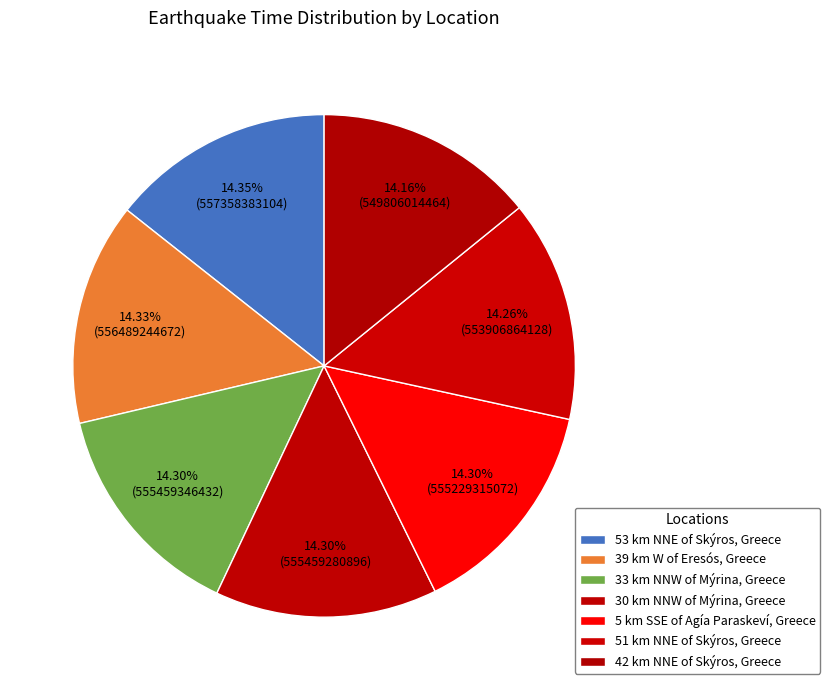

Does 51 km NNE of Skýros, Greece represent more than half of the total?

No